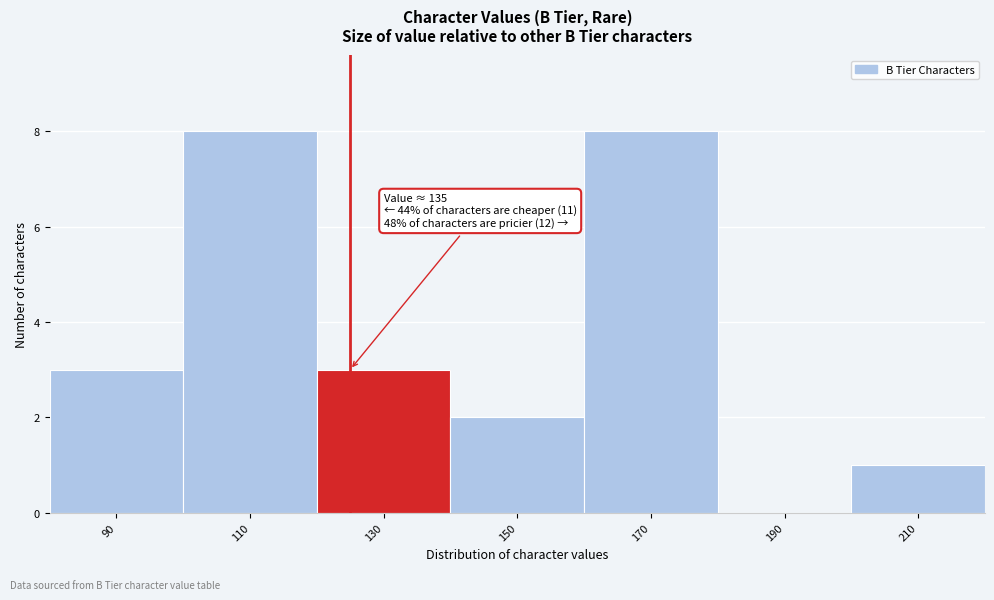

Reading left to right, transcribe all the data shown in this chart.

90=3	110=8	130=3	150=2	170=8	190=0	210=1